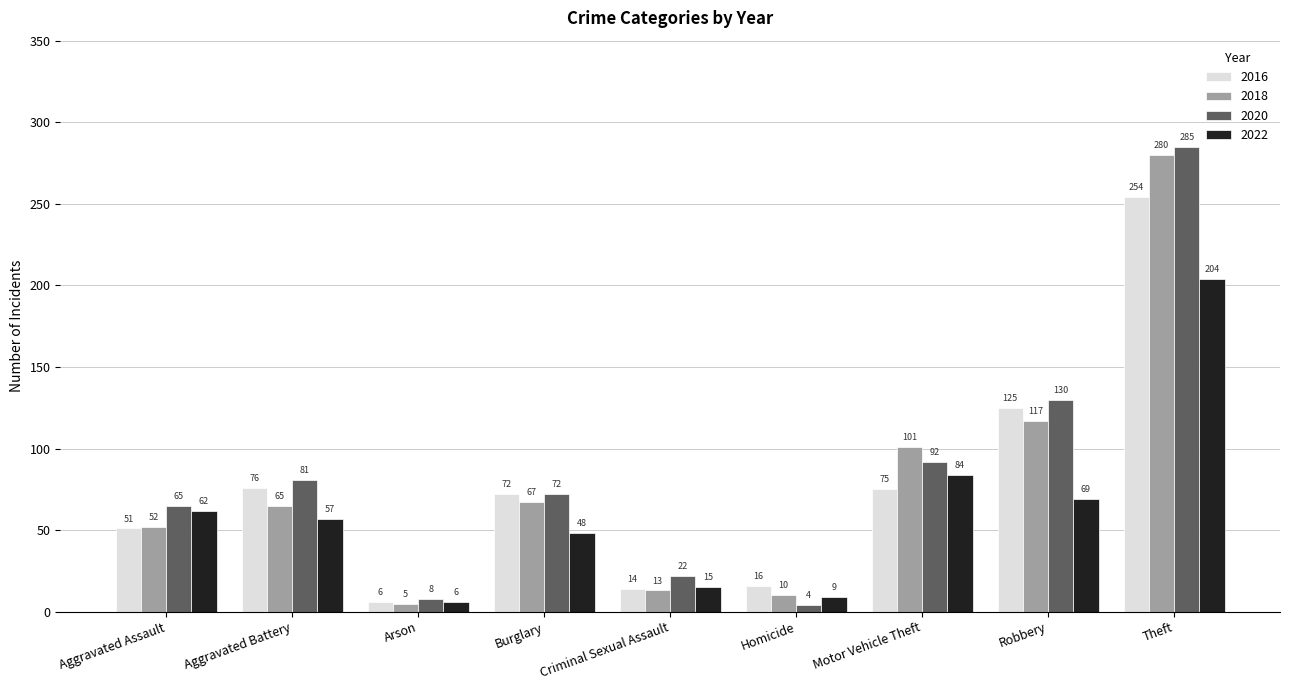

What are all the series names shown in the legend?

2016, 2018, 2020, 2022